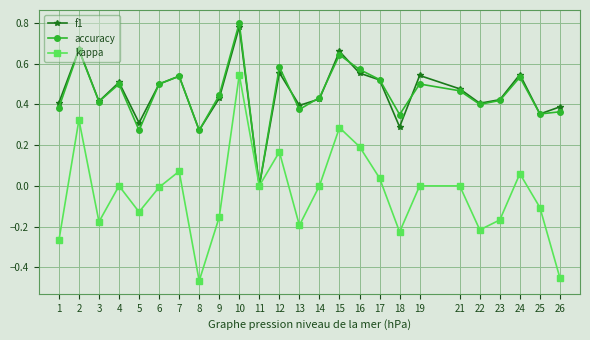

What is the total value across all series at 17?

1.1